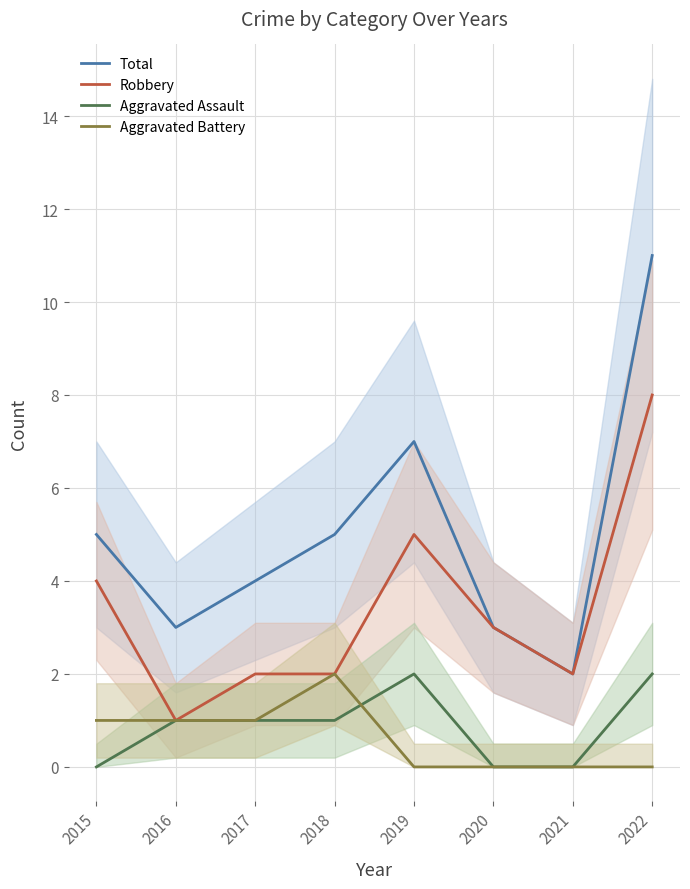

True or false: Aggravated Assault and Robbery intersect in this chart.

False